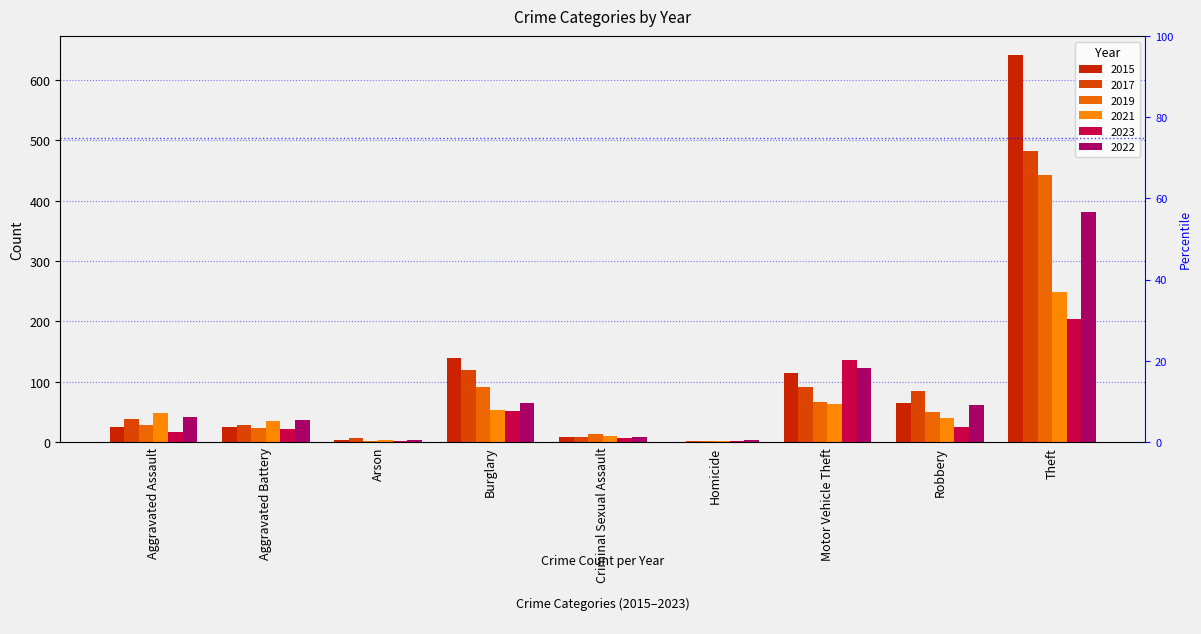

Which has a higher value, Robbery or Aggravated Assault?

Robbery